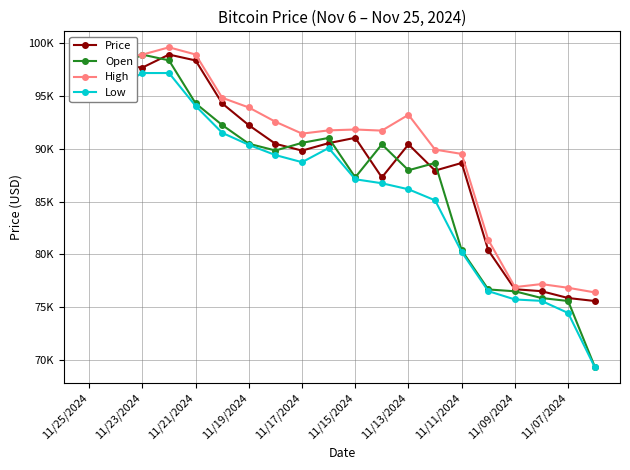

Is this an area chart (filled region under the line)?

No